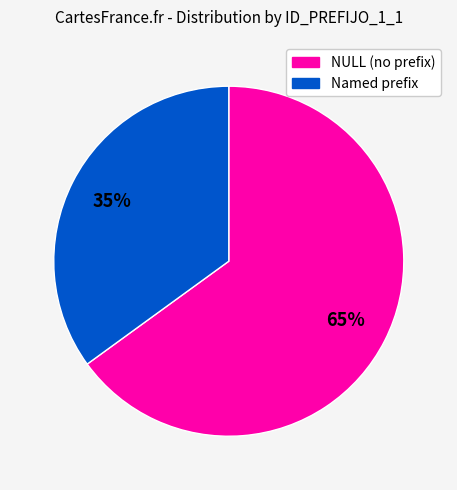

Do NULL (no prefix) and Named prefix together represent more than half of the pie?

Yes